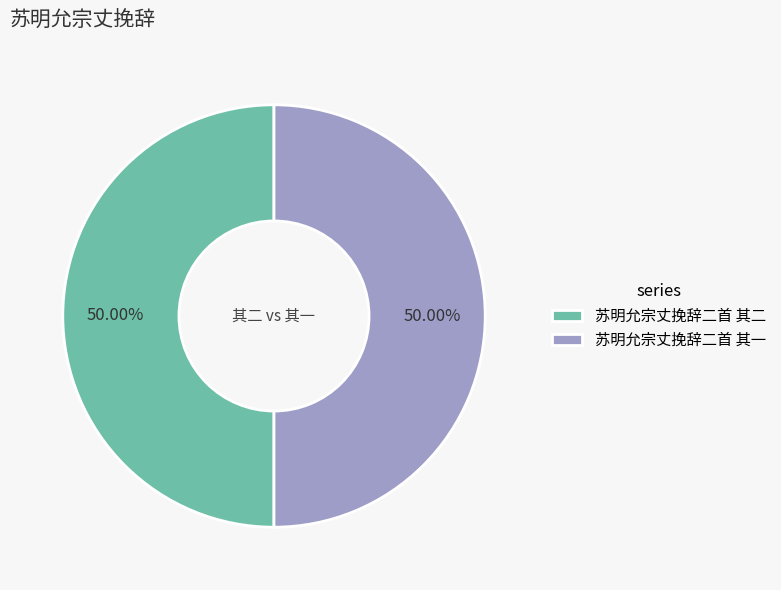

What percentage is the 苏明允宗丈挽辞二首 其二 slice, to the nearest percent?

50%